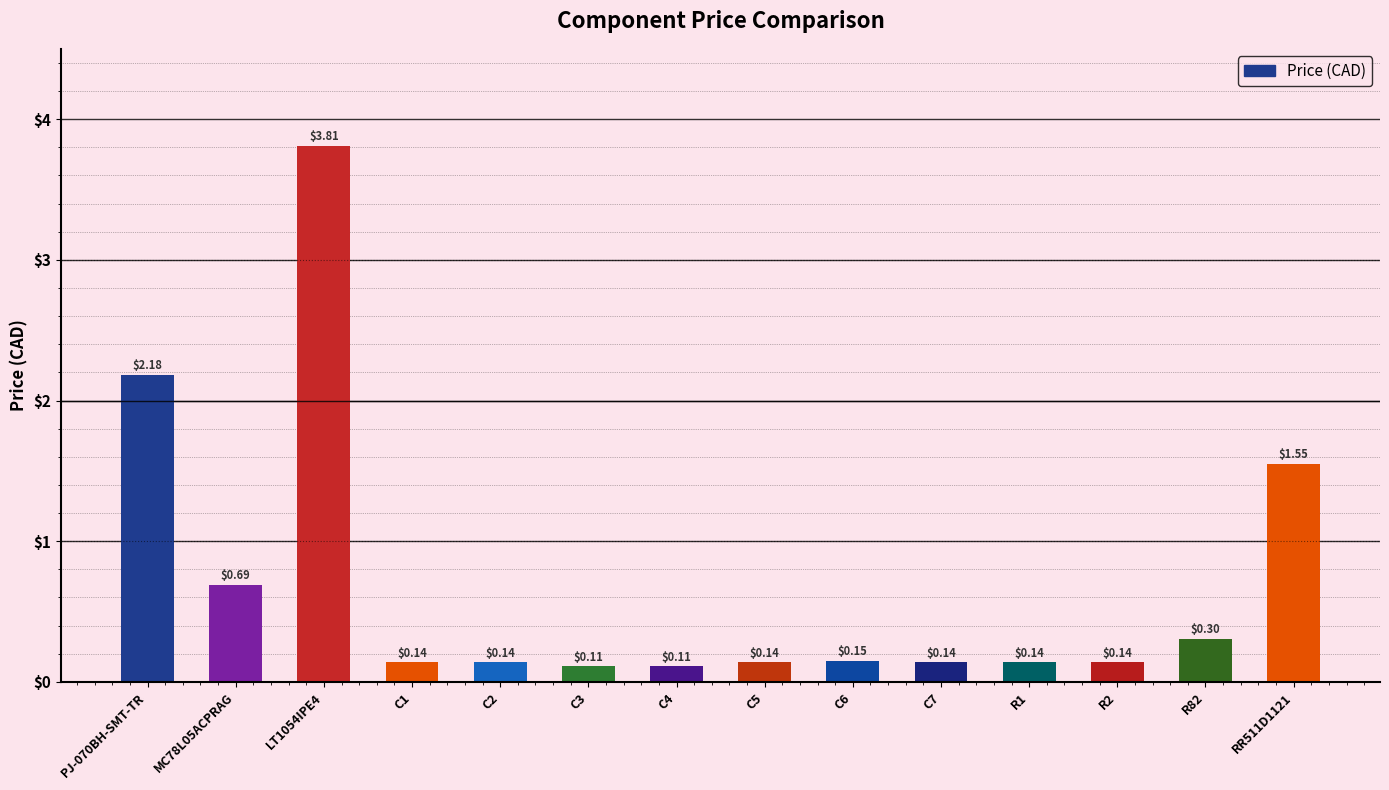

What is the sum of all values?

9.7